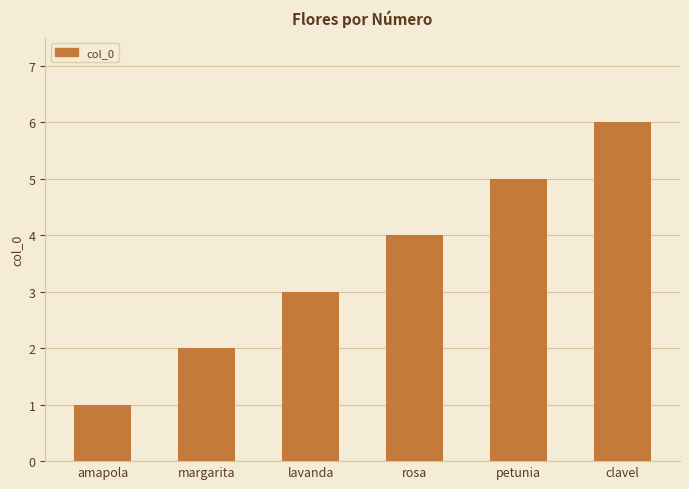

Which label corresponds to the smallest value in the chart?

amapola